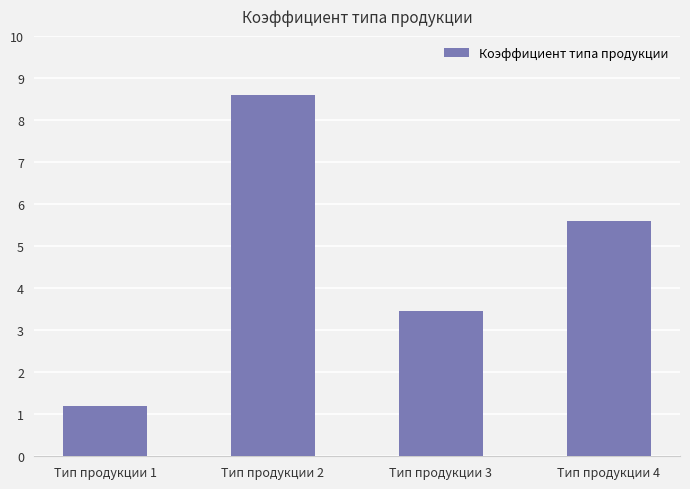

What is the average value?

4.7